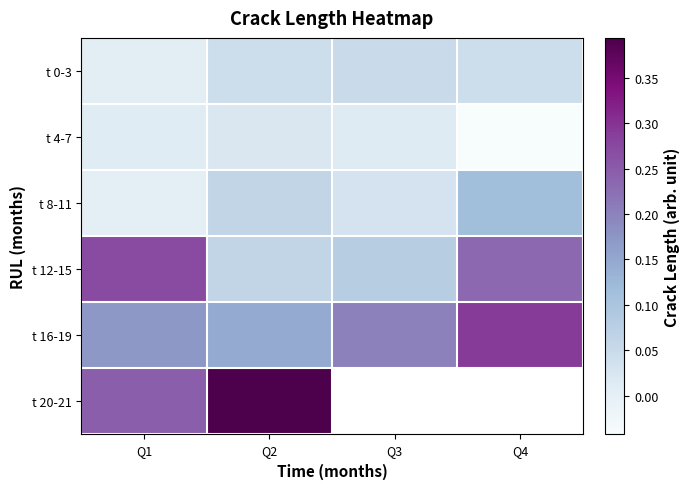

At which label does t 4-7 reach its minimum?

Q4